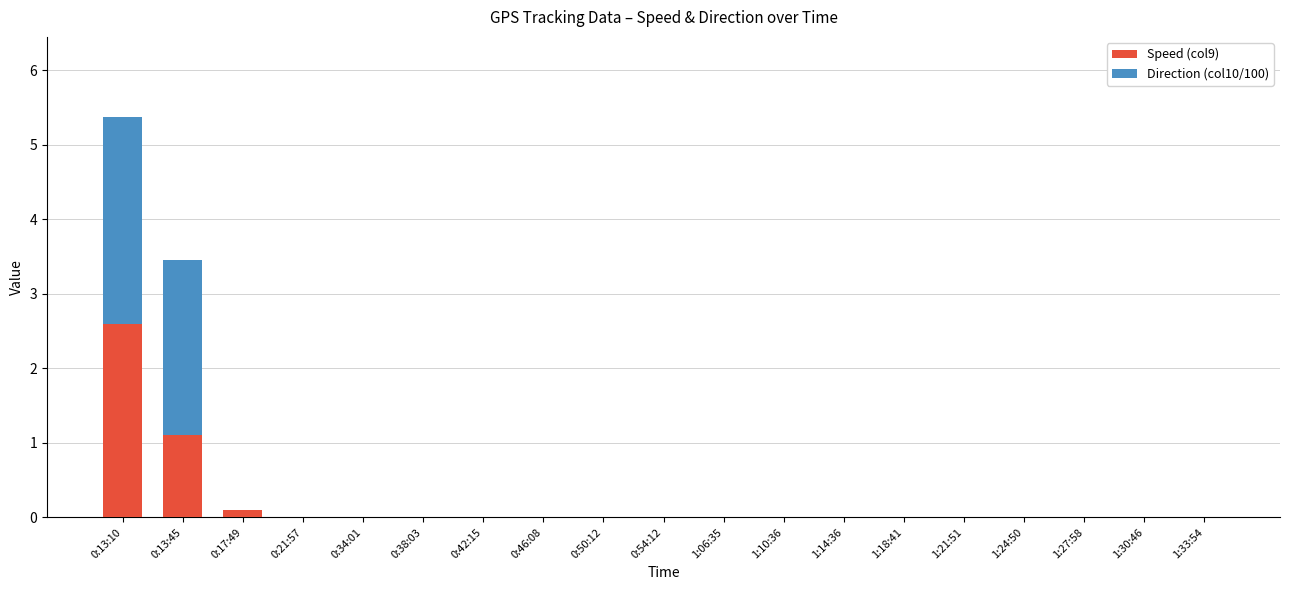

What is the sum of all Speed (col9) values?

3.8